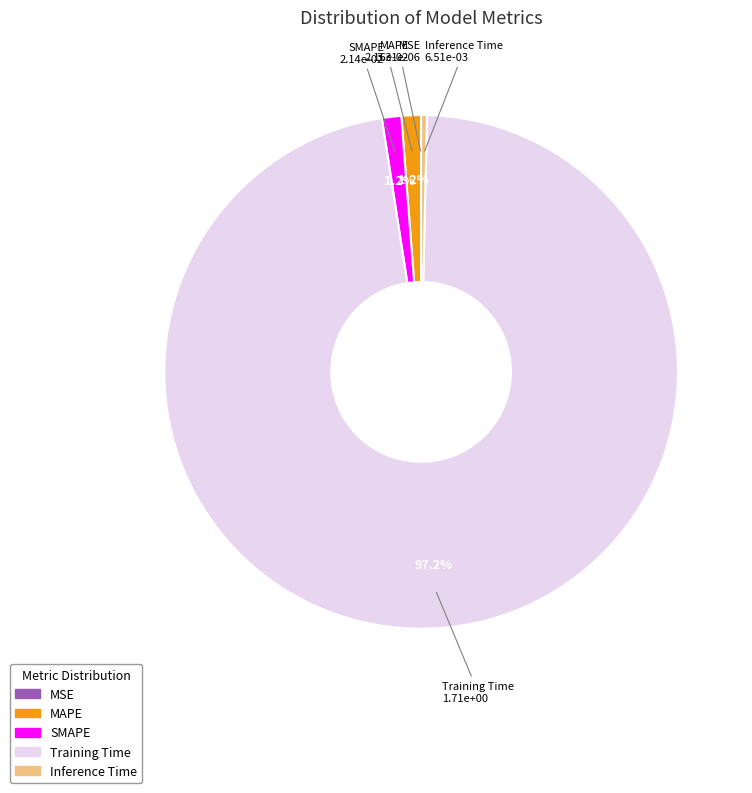

Combined, do SMAPE and Inference Time account for over 50%?

No